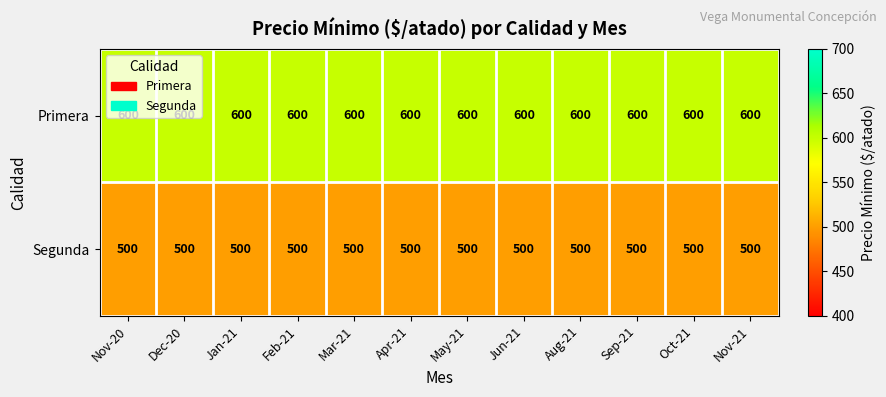

Rank the series by their average value, from highest to lowest.

Primera, Segunda